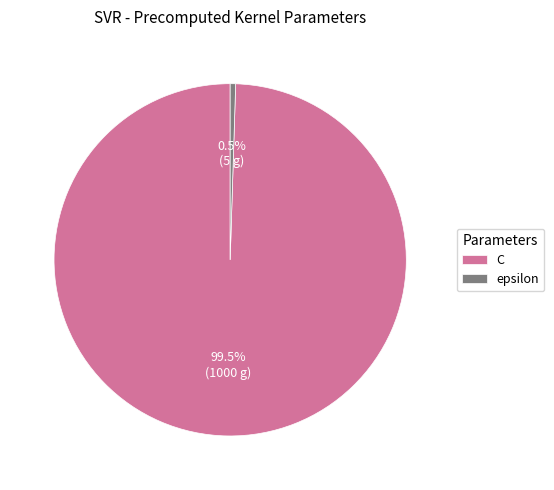

What is the largest slice in the pie chart?

C